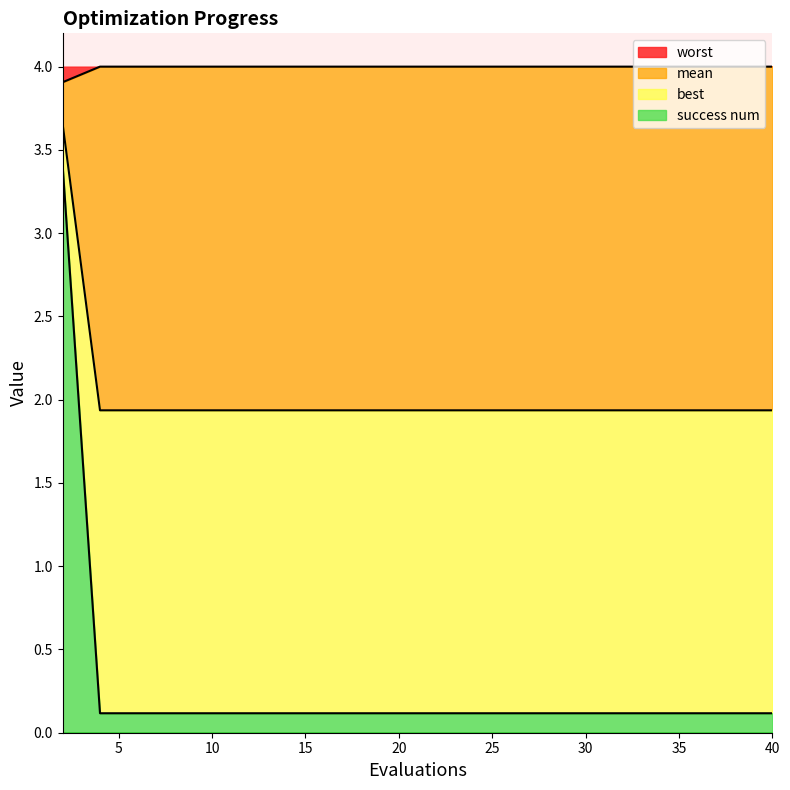

Is it true that worst equals 5.3 at 20?

False